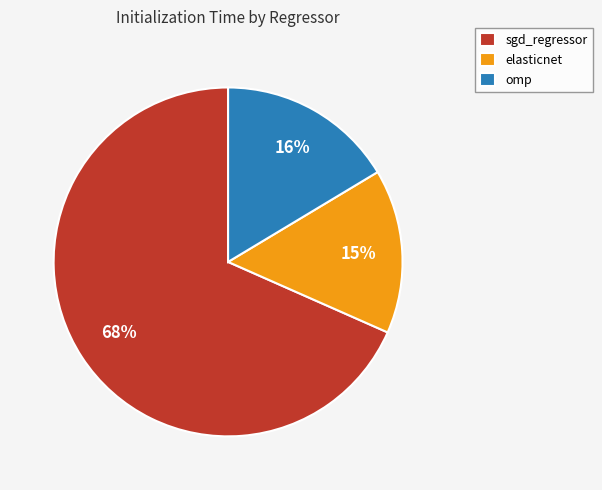

What is the smallest slice in the pie chart?

elasticnet